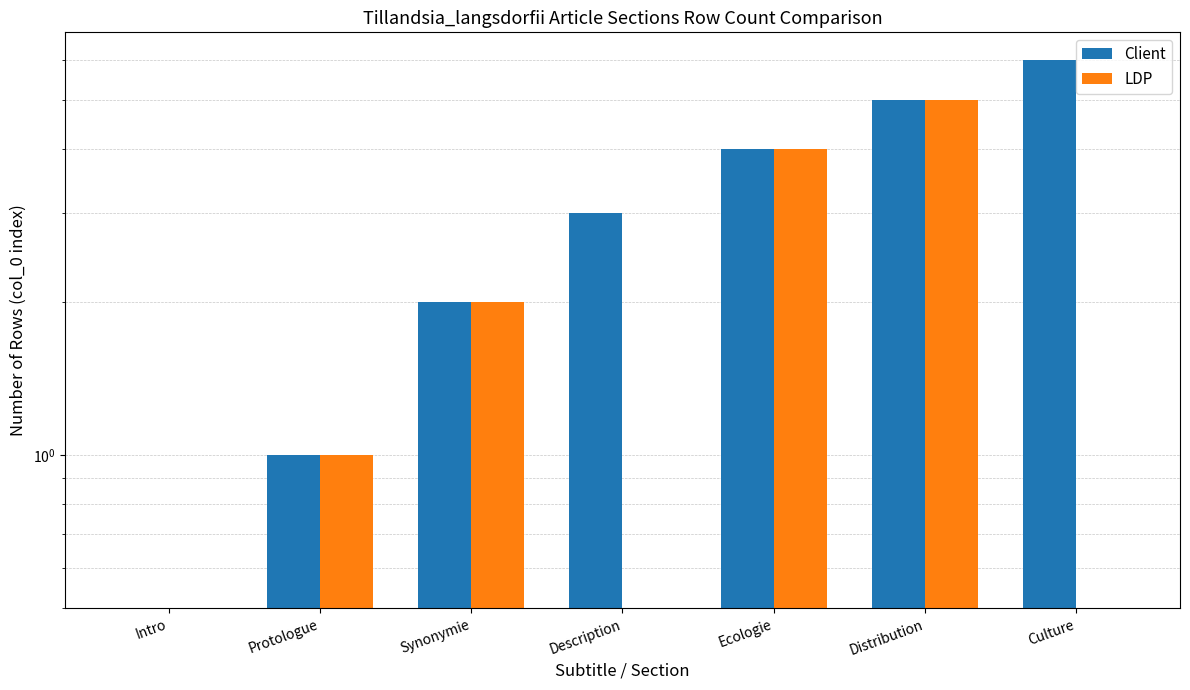

The value of Client at Distribution is 1.3. True or false?

False